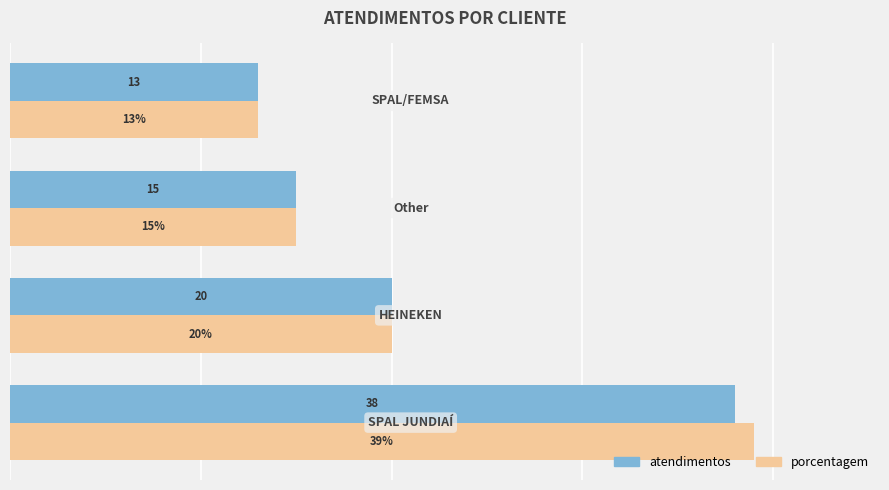

List the series in order of their peak value, highest first.

porcentagem, atendimentos